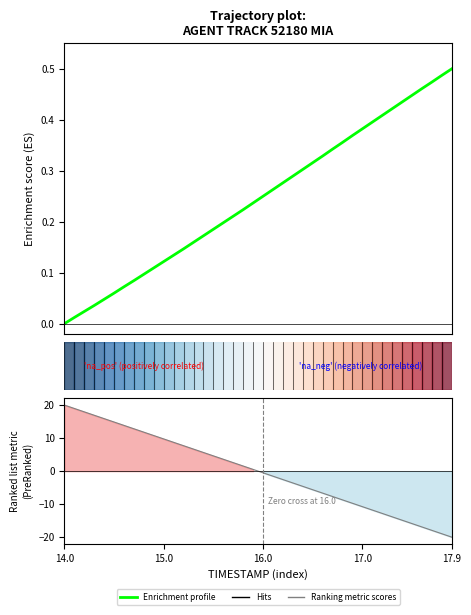

What is the difference between the values at 10 and 26?

0.2